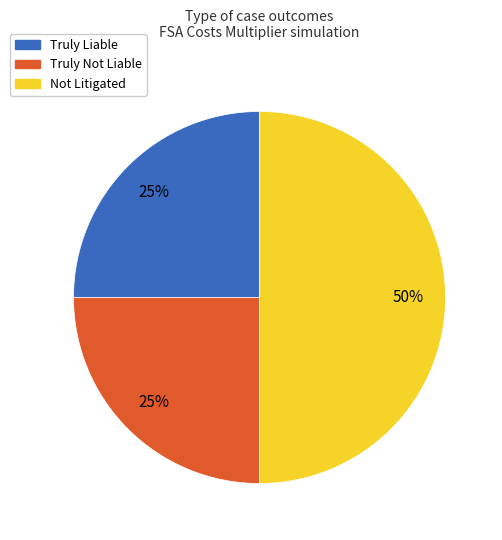

Which slice is the largest?

Not Litigated